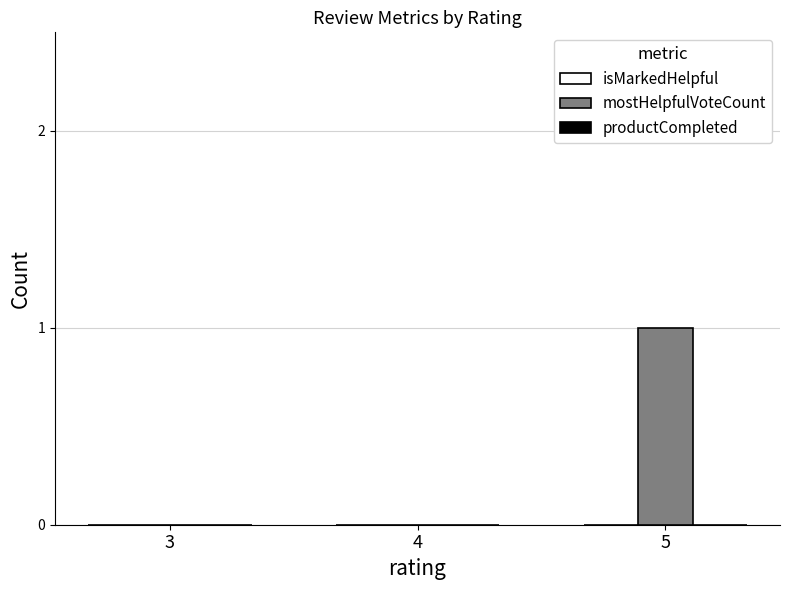

The chart shows a value of 0 at 3. True or false?

True